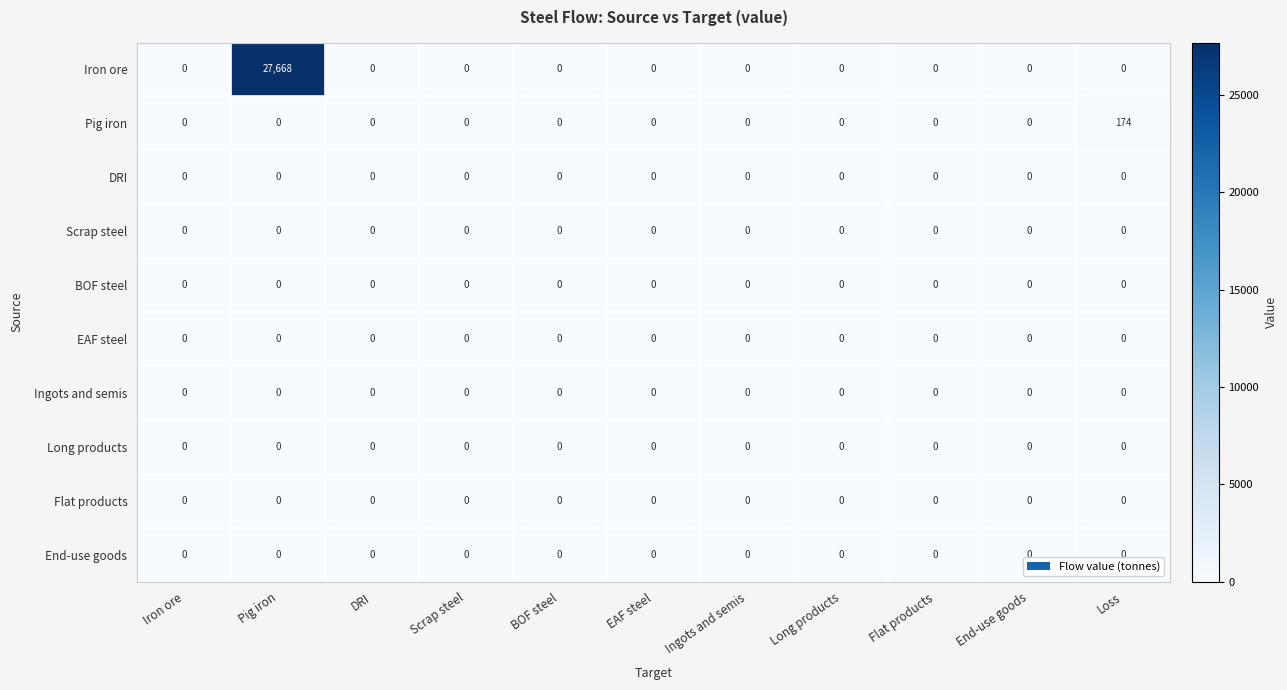

Which series changed the most between EAF steel and Loss?

Pig iron